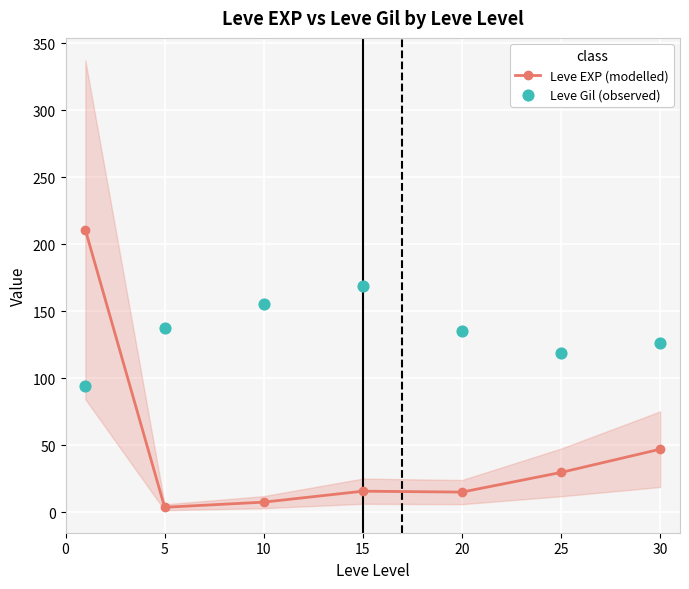

Which series reaches the maximum Y coordinate?

Leve EXP (modelled)